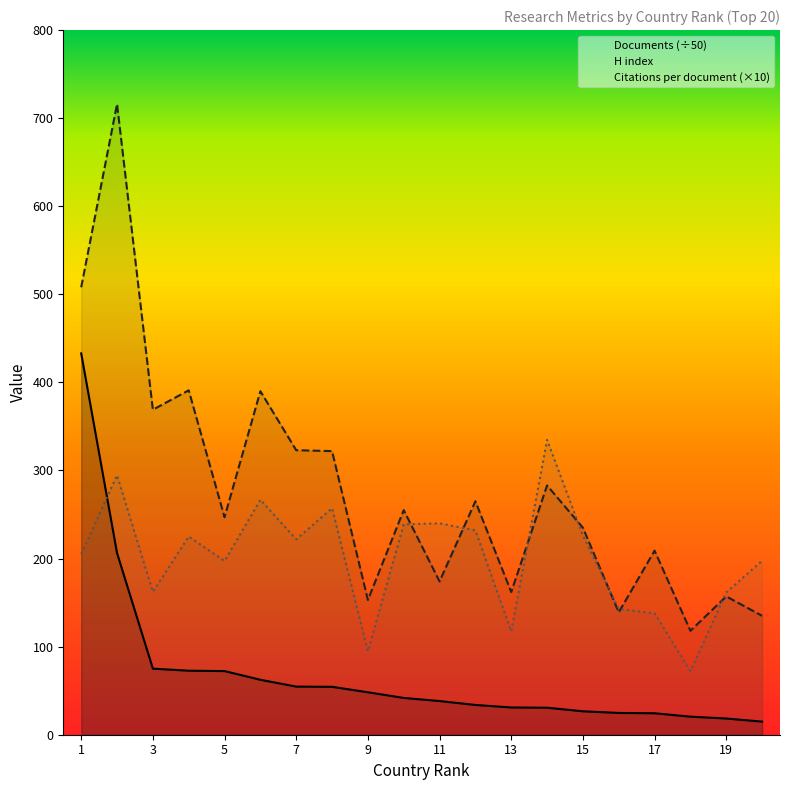

Where does the Citations per document series first go above 221?

2